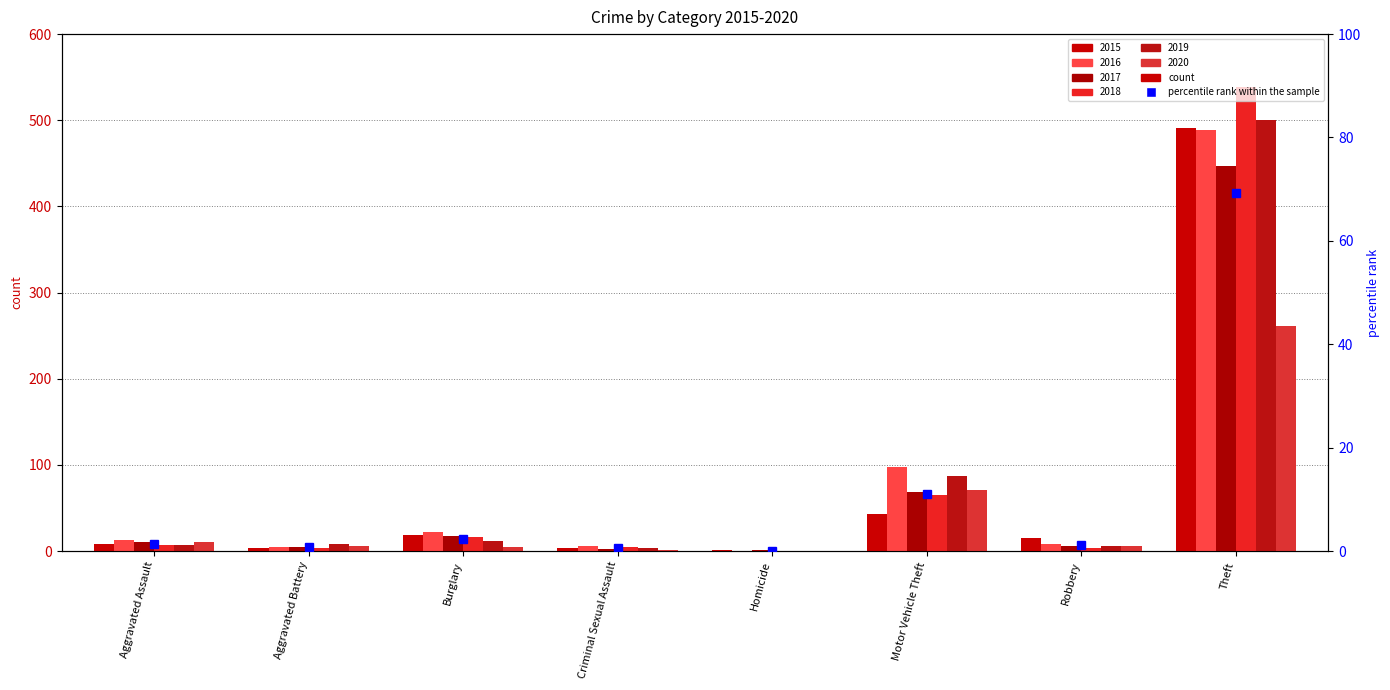

Reading left to right, list all the values displayed in this chart.

2015: Aggravated Assault=8	Aggravated Battery=3	Burglary=19	Criminal Sexual Assault=4	Homicide=1	Motor Vehicle Theft=43	Robbery=15	Theft=491
2016: Aggravated Assault=13	Aggravated Battery=5	Burglary=22	Criminal Sexual Assault=6	Homicide=0	Motor Vehicle Theft=98	Robbery=8	Theft=489
2017: Aggravated Assault=10	Aggravated Battery=5	Burglary=18	Criminal Sexual Assault=2	Homicide=1	Motor Vehicle Theft=69	Robbery=6	Theft=447
2018: Aggravated Assault=7	Aggravated Battery=4	Burglary=16	Criminal Sexual Assault=5	Homicide=0	Motor Vehicle Theft=65	Robbery=3	Theft=539
2019: Aggravated Assault=7	Aggravated Battery=8	Burglary=12	Criminal Sexual Assault=4	Homicide=0	Motor Vehicle Theft=87	Robbery=6	Theft=500
2020: Aggravated Assault=11	Aggravated Battery=6	Burglary=5	Criminal Sexual Assault=1	Homicide=0	Motor Vehicle Theft=71	Robbery=6	Theft=261